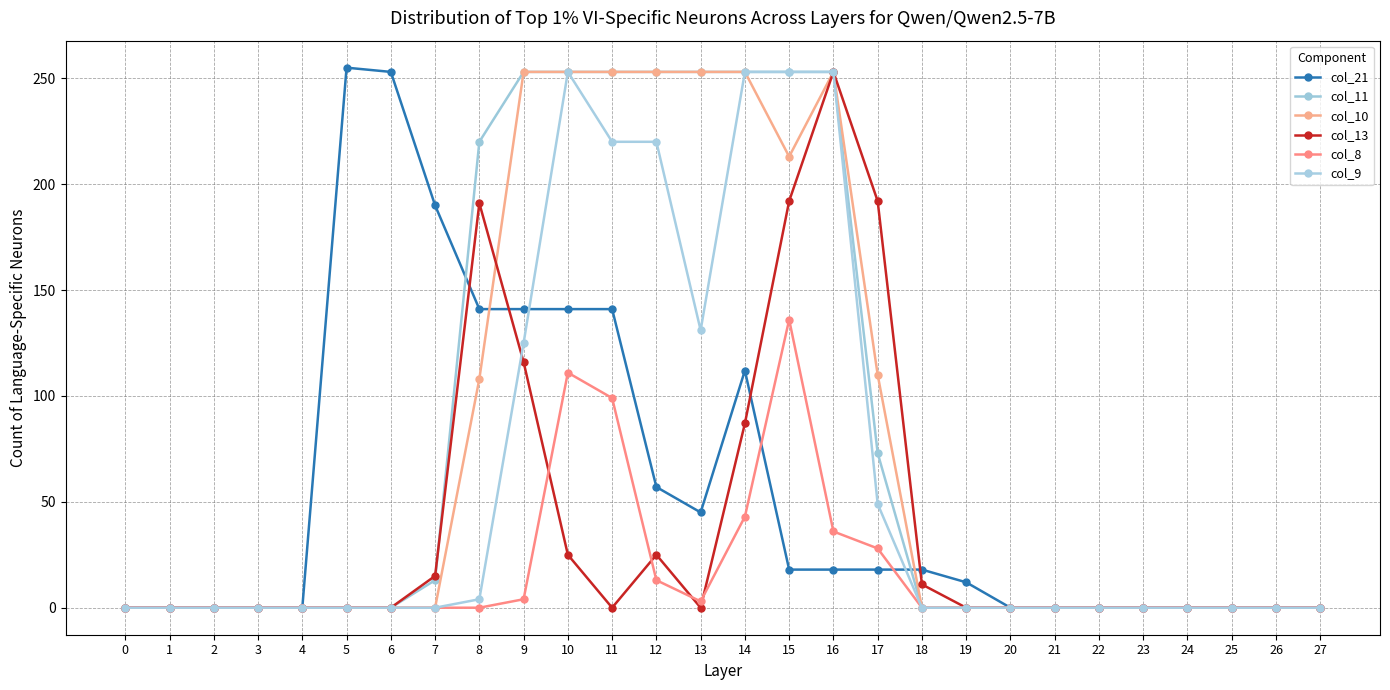

What is the difference between the highest and lowest values at 7?

190